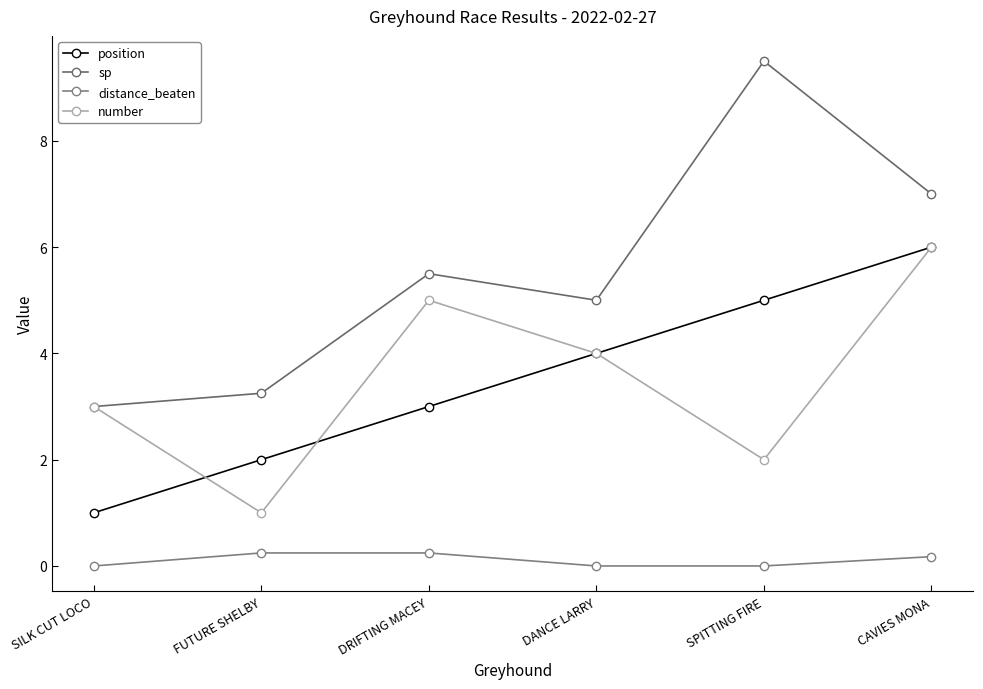

What is the sum of the number values at DRIFTING MACEY and SPITTING FIRE?

7.0